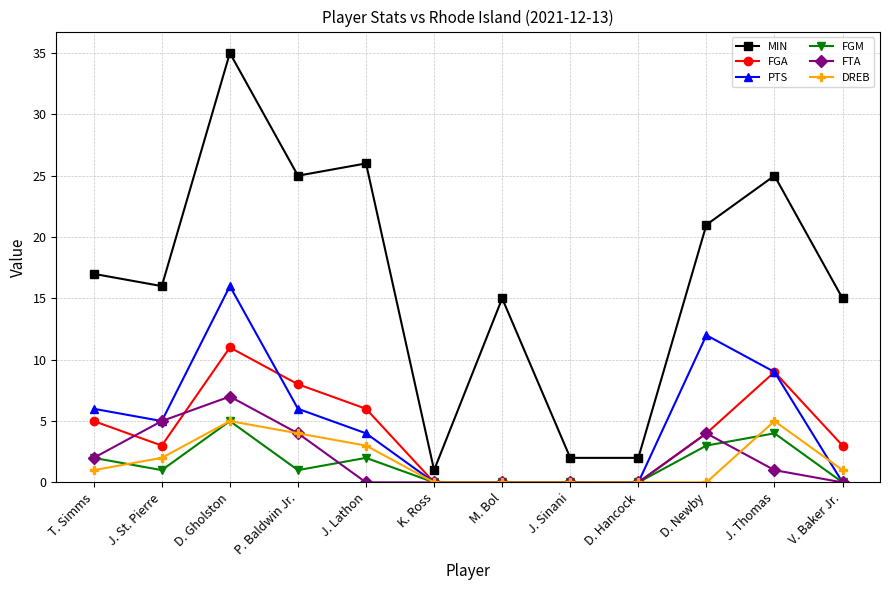

Where do FTA and FGA first cross each other?

T. Simms and J. St. Pierre